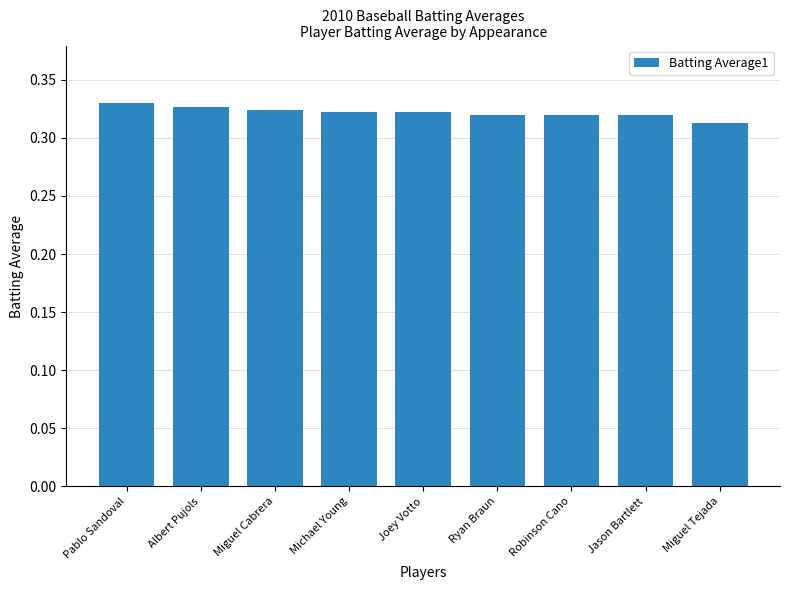

What is the sum of the values at Albert Pujols and Jason Bartlett?

0.6